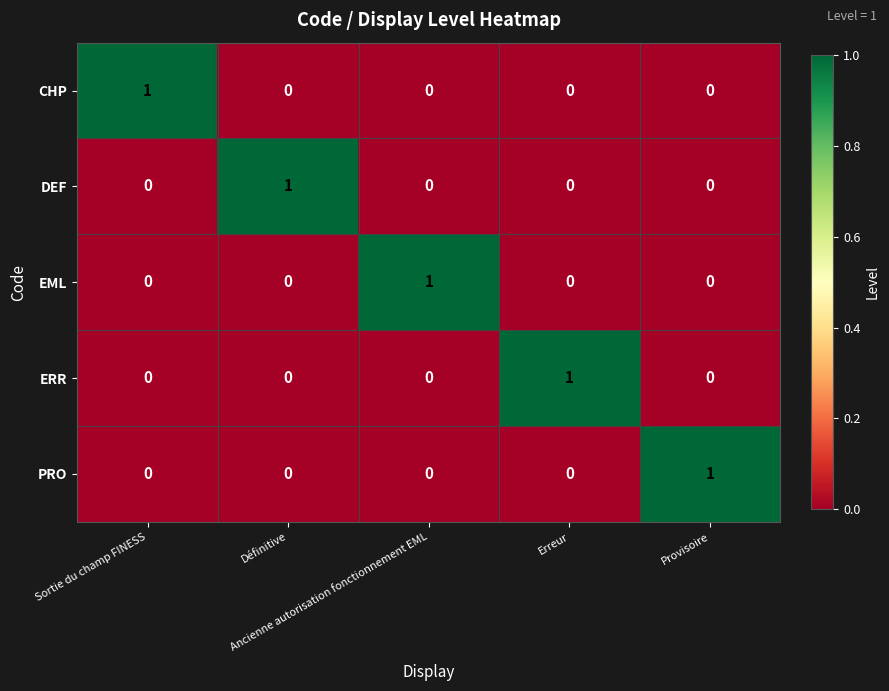

At how many categories does at least one series exceed 0?

5